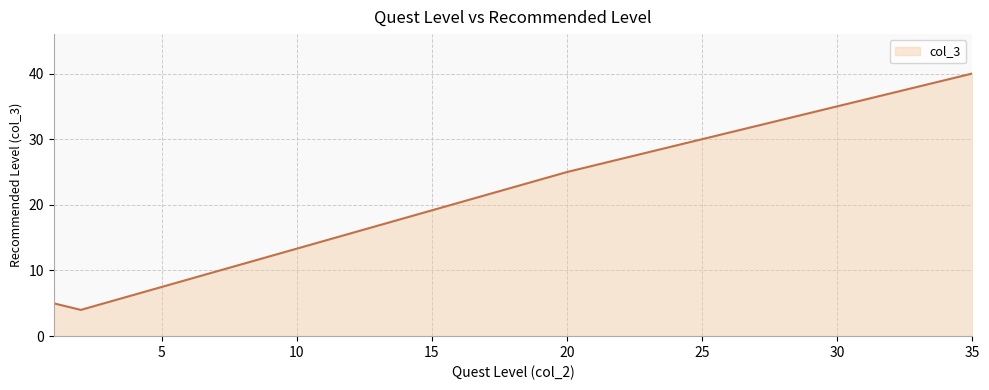

What is the sum of all values?

74